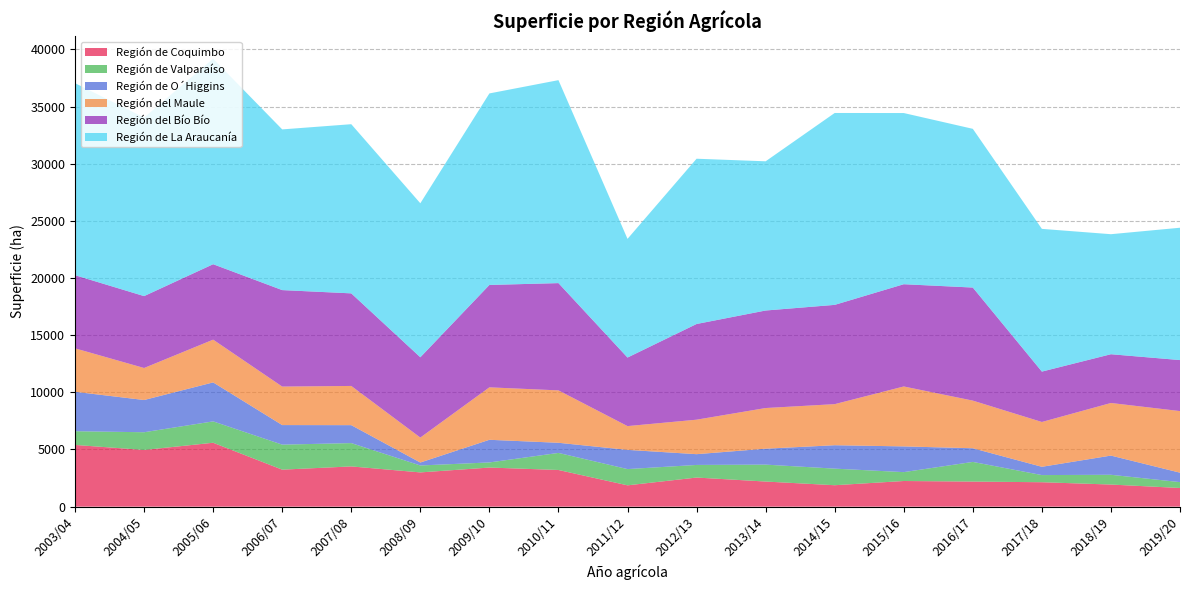

Reading right to left, transcribe all the data shown in this chart.

Región de Coquimbo: 1633.0	1934.0	2137.0	2193.0	2244.0	1874.9	2197.0	2546.0	1865.0	3208.0	3421.0	2996.0	3520.0	3236.8	5590.0	4960.0	5400.0
Región de Valparaíso: 513.0	854.0	625.0	1721.0	776.0	1451.3	1480.0	1103.0	1421.0	1493.0	447.0	606.0	2040.0	2188.8	1870.0	1550.0	1200.0
Región de O´Higgins: 826.0	1679.0	725.0	1195.0	2251.0	2047.9	1394.0	942.0	1681.0	887.0	1981.0	259.0	1570.0	1711.1	3410.0	2820.0	3450.0
Región del Maule: 5389.0	4602.0	3920.0	4168.0	5243.0	3593.5	3557.0	3017.0	2080.0	4584.0	4589.0	2183.0	3430.0	3368.7	3740.0	2800.0	3800.0
Región del Bío Bío: 4463.0	4266.0	4409.0	9892.0	8946.0	8685.5	8532.0	8372.0	5998.0	9385.0	8958.0	7025.0	8100.0	8440.6	6600.0	6290.0	6400.0
Región de La Araucanía: 11578.0	10501.0	12486.0	13886.0	14976.0	16788.4	13054.0	14459.0	10383.0	17757.0	16756.0	13473.0	14800.0	14058.9	17980.0	15620.0	16800.0